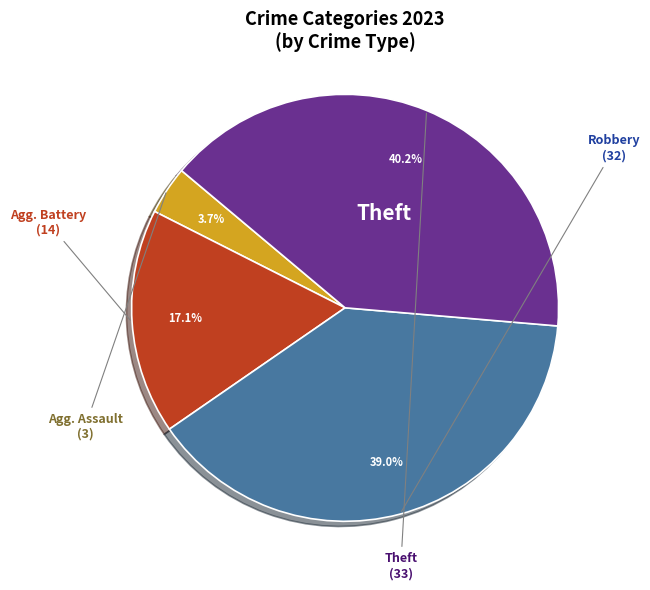

Is there a majority slice in this chart?

No